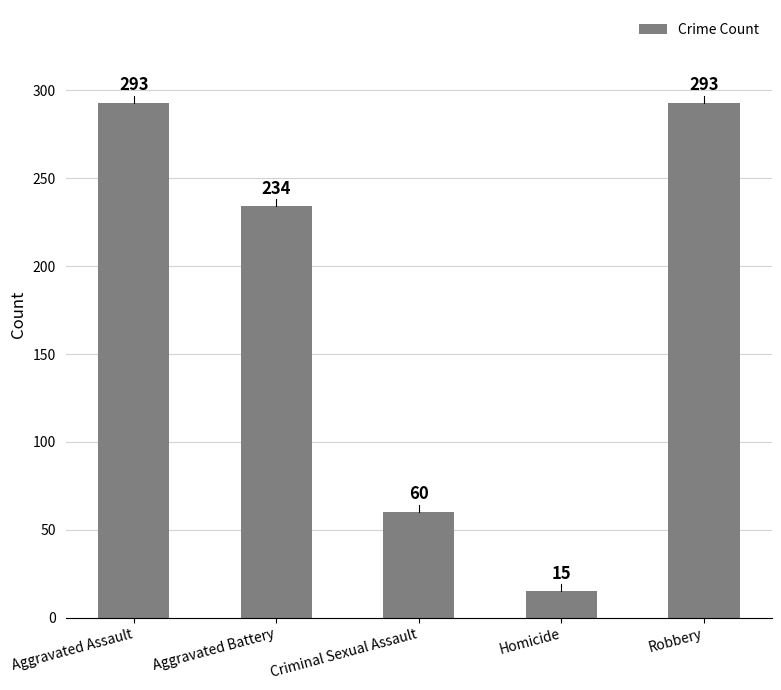

Reading left to right, list all the values displayed in this chart.

293	234	60	15	293